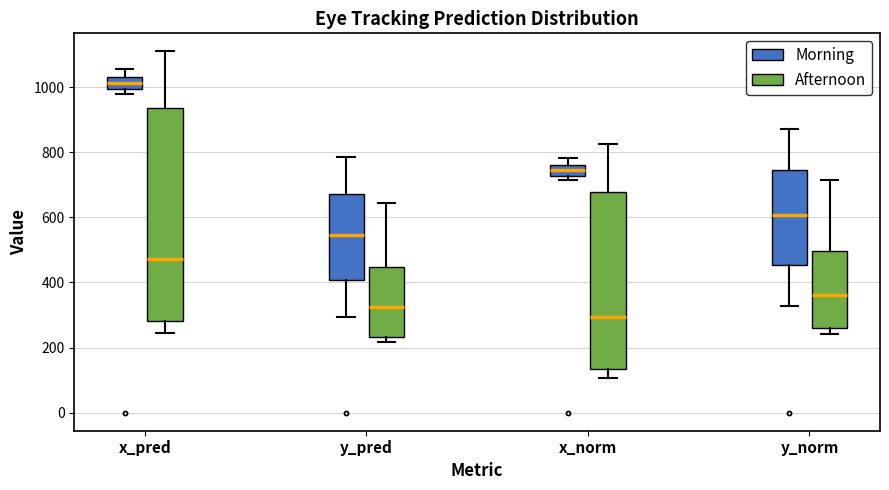

Which box's median line is the highest?

x_pred (Morning)